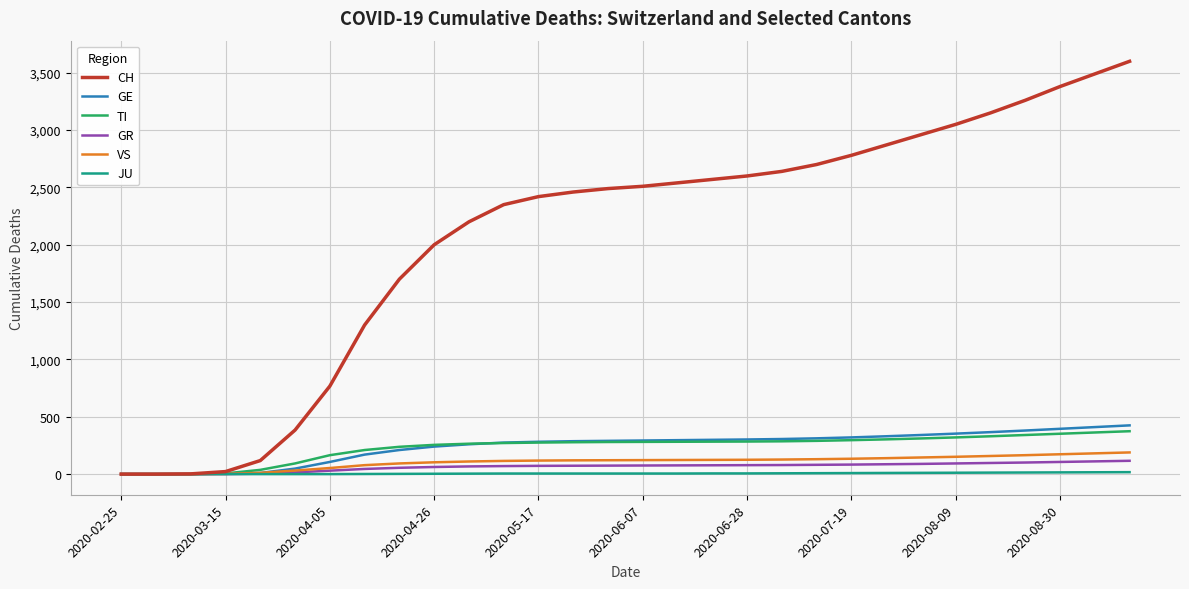

List the series in order of their peak value, highest first.

CH, GE, TI, VS, GR, JU